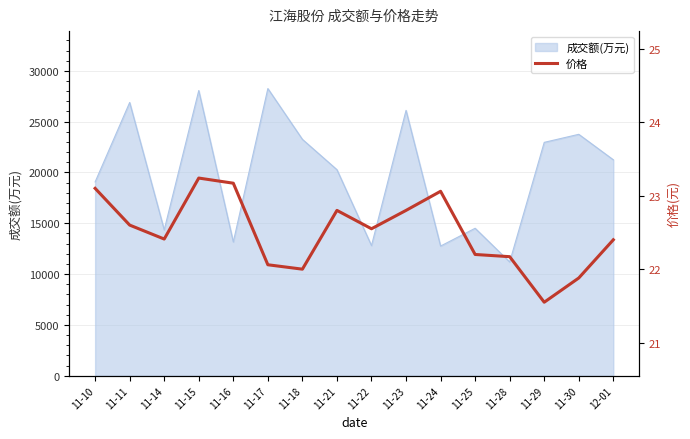

Reading left to right, extract all data points from this chart.

11-10=23.1	11-11=22.6	11-14=22.4	11-15=23.2	11-16=23.2	11-17=22.1	11-18=22.0	11-21=22.8	11-22=22.6	11-23=22.8	11-24=23.1	11-25=22.2	11-28=22.2	11-29=21.6	11-30=21.9	12-01=22.4